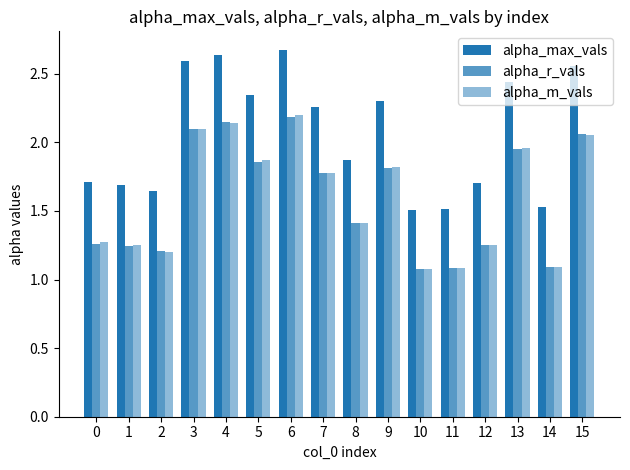

Which series has the largest total across all categories?

alpha_max_vals